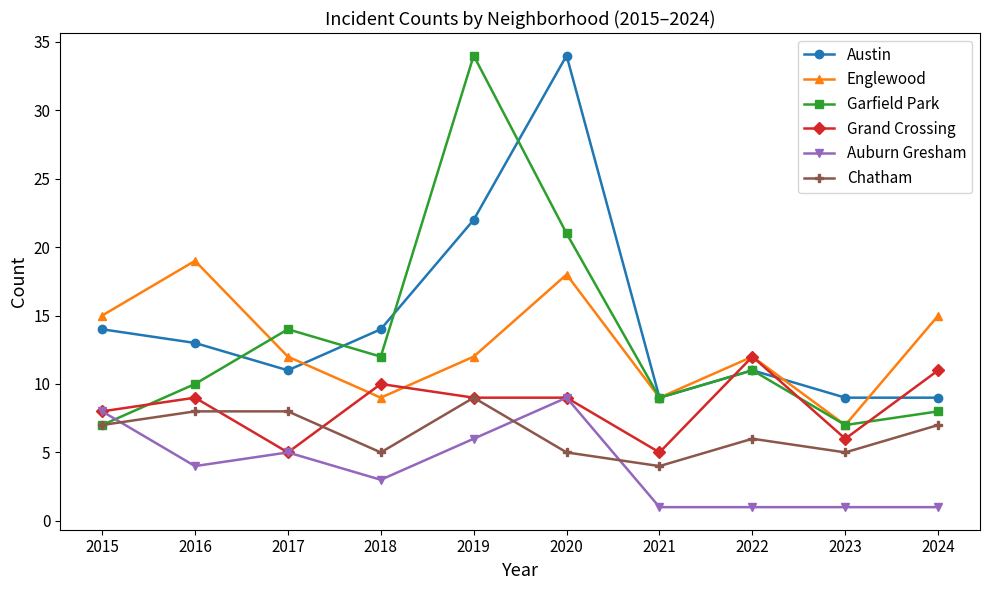

Reading left to right, transcribe all the data shown in this chart.

Austin: 14	13	11	14	22	34	9	11	9	9
Englewood: 15	19	12	9	12	18	9	12	7	15
Garfield Park: 7	10	14	12	34	21	9	11	7	8
Grand Crossing: 8	9	5	10	9	9	5	12	6	11
Auburn Gresham: 8	4	5	3	6	9	1	1	1	1
Chatham: 7	8	8	5	9	5	4	6	5	7